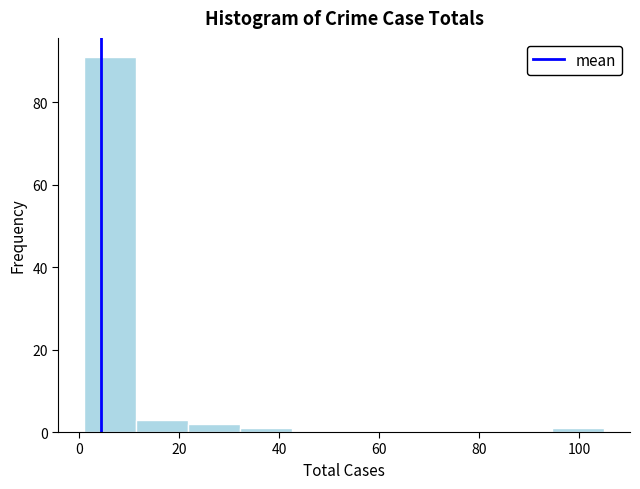

What is the height of the bar covering 1.0 to 11.4 on the x-axis? Neither the bar edges nor the heights are printed on the chart, so give them approximately, as read against the axes.

92